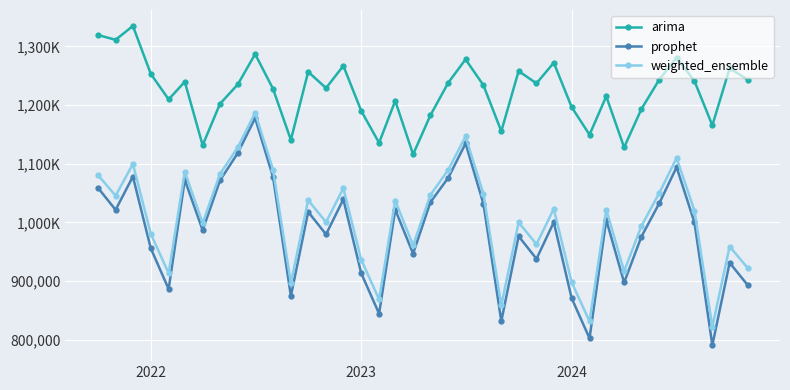

Does the chart have visible grid lines?

Yes